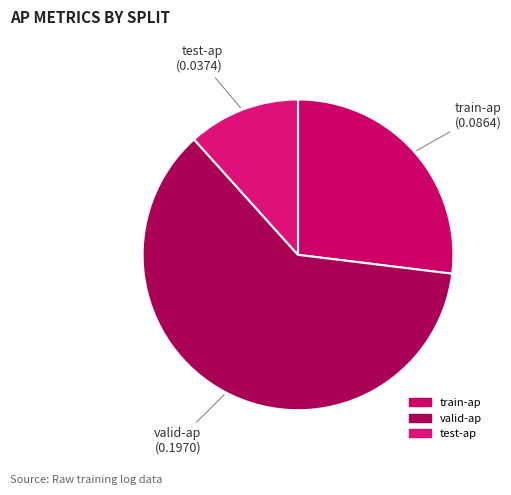

The train-ap slice represents 18% of the pie. True or false?

False